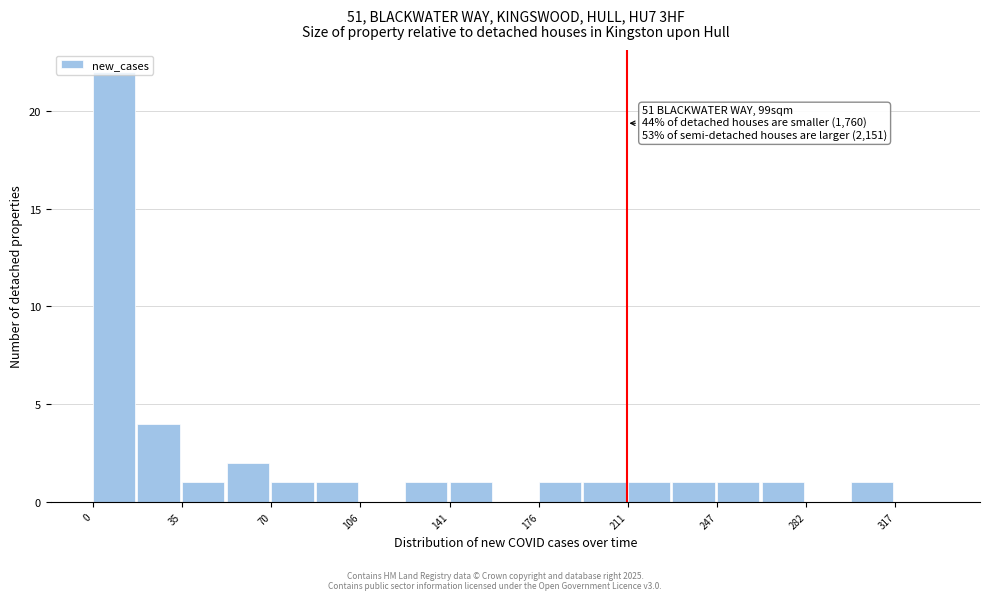

Around what value on the x-axis is the tallest bar? Give the approximate position of its centre, as read against the axis.

10